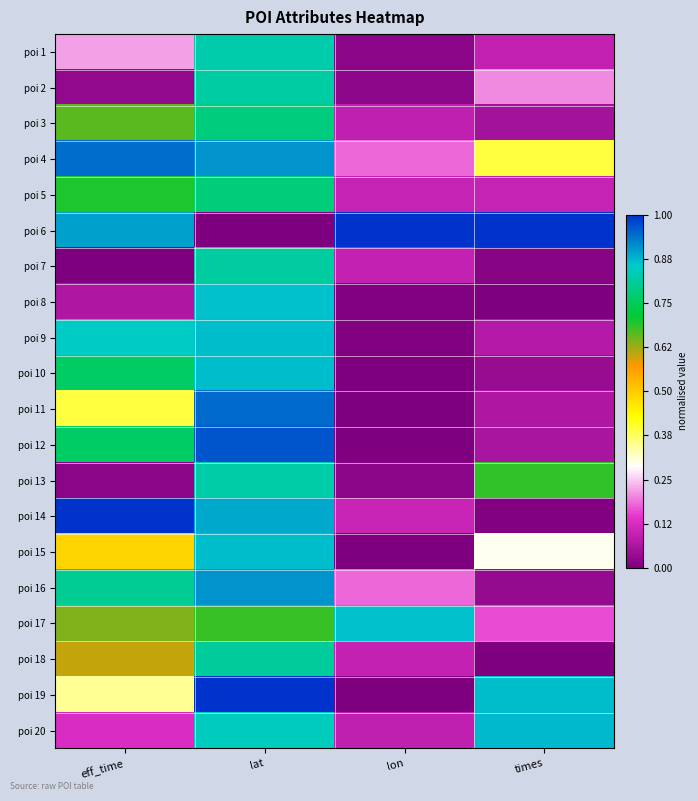

What is the spread (max minus min) of values at times?

1.0